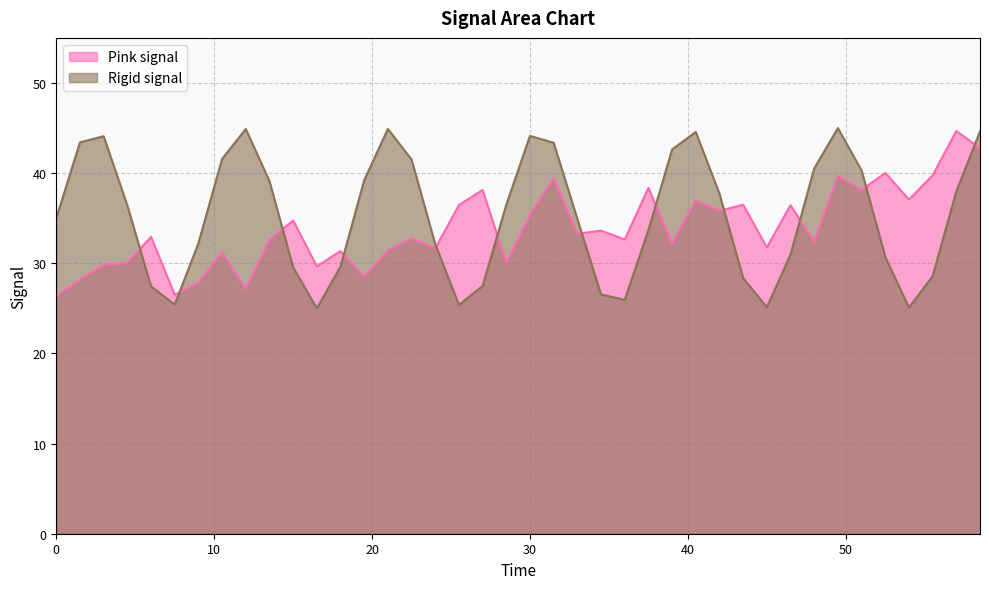

True or false: Pink signal has a value of 39.7 at 55.5.

True